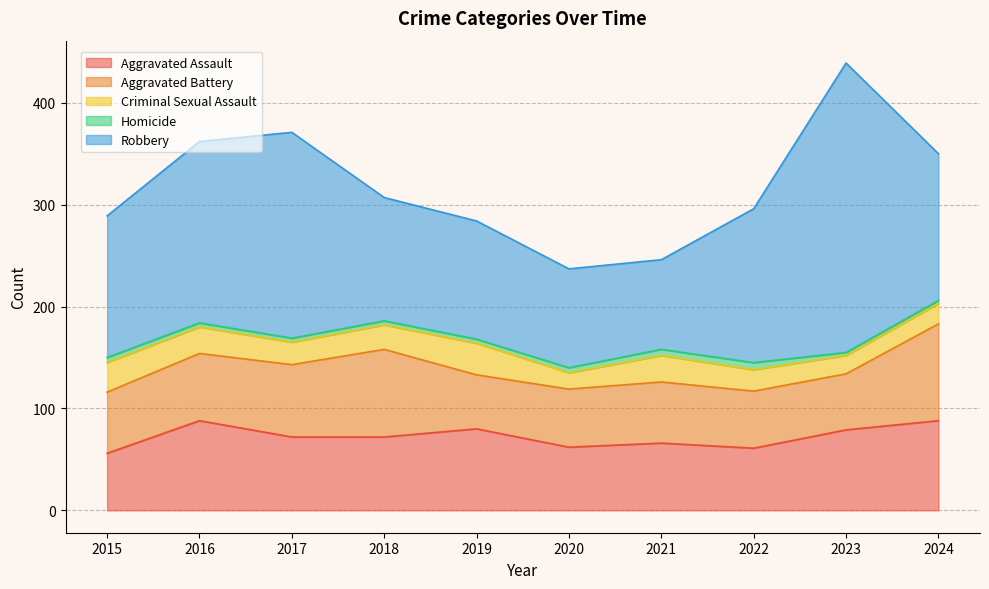

Reading right to left, extract all data points from this chart.

Aggravated Assault: 2024=88	2023=79	2022=61	2021=66	2020=62	2019=80	2018=72	2017=72	2016=88	2015=56
Aggravated Battery: 2024=95	2023=55	2022=56	2021=60	2020=57	2019=53	2018=86	2017=71	2016=66	2015=60
Criminal Sexual Assault: 2024=20	2023=18	2022=21	2021=26	2020=16	2019=31	2018=24	2017=22	2016=26	2015=29
Homicide: 2024=3	2023=3	2022=7	2021=6	2020=5	2019=4	2018=4	2017=4	2016=4	2015=5
Robbery: 2024=144	2023=284	2022=151	2021=88	2020=97	2019=116	2018=121	2017=202	2016=178	2015=139